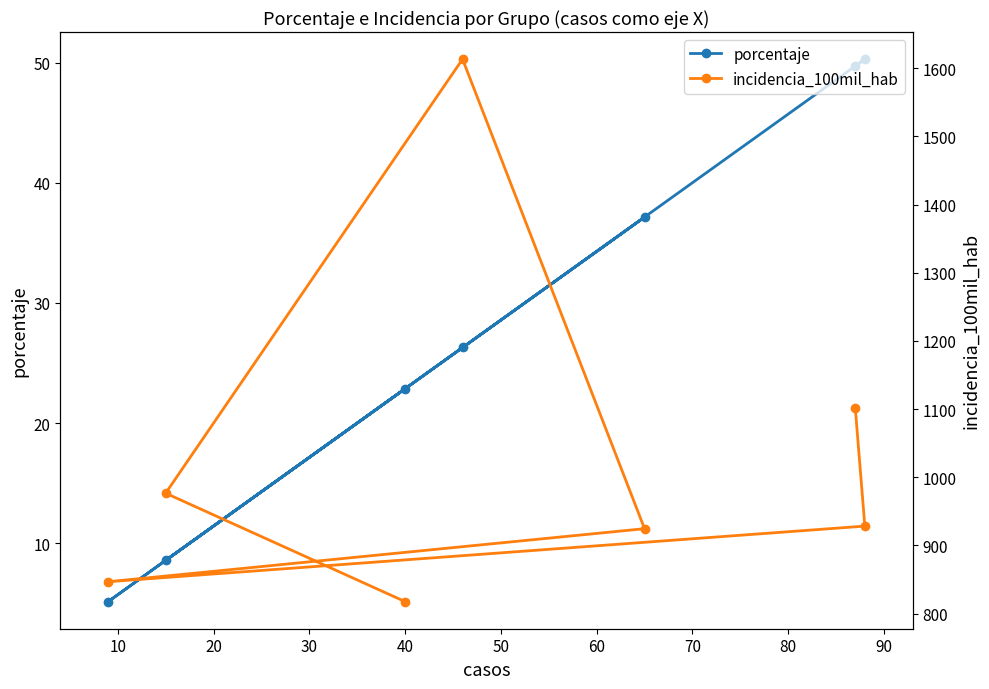

What is the highest value of the porcentaje series?

50.3